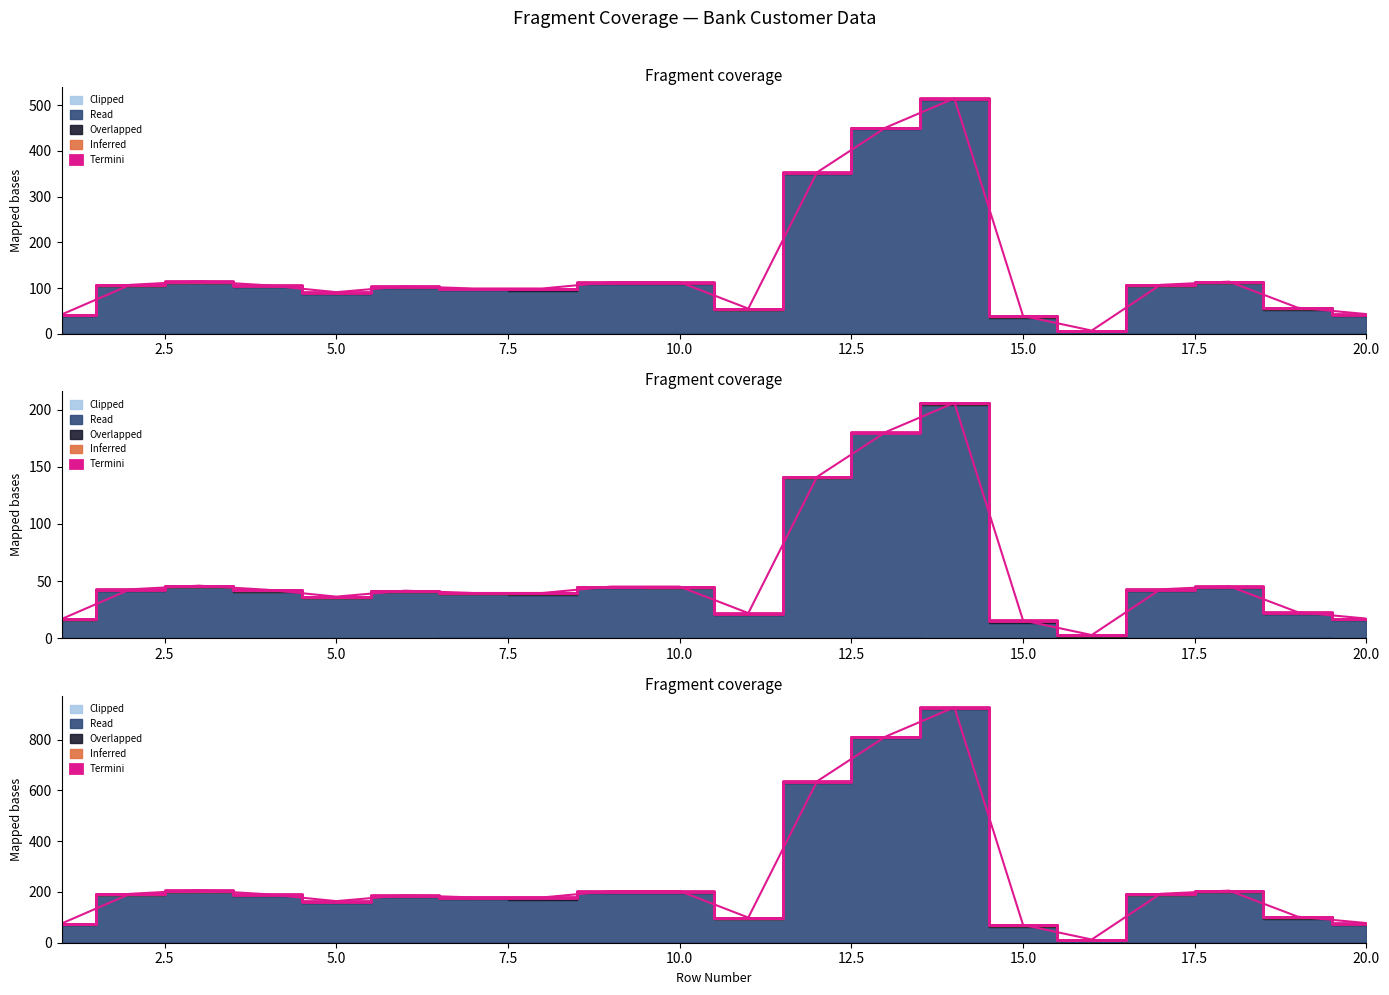

In Inferred, how many points are higher than both neighbors (excluding endpoints)?

1